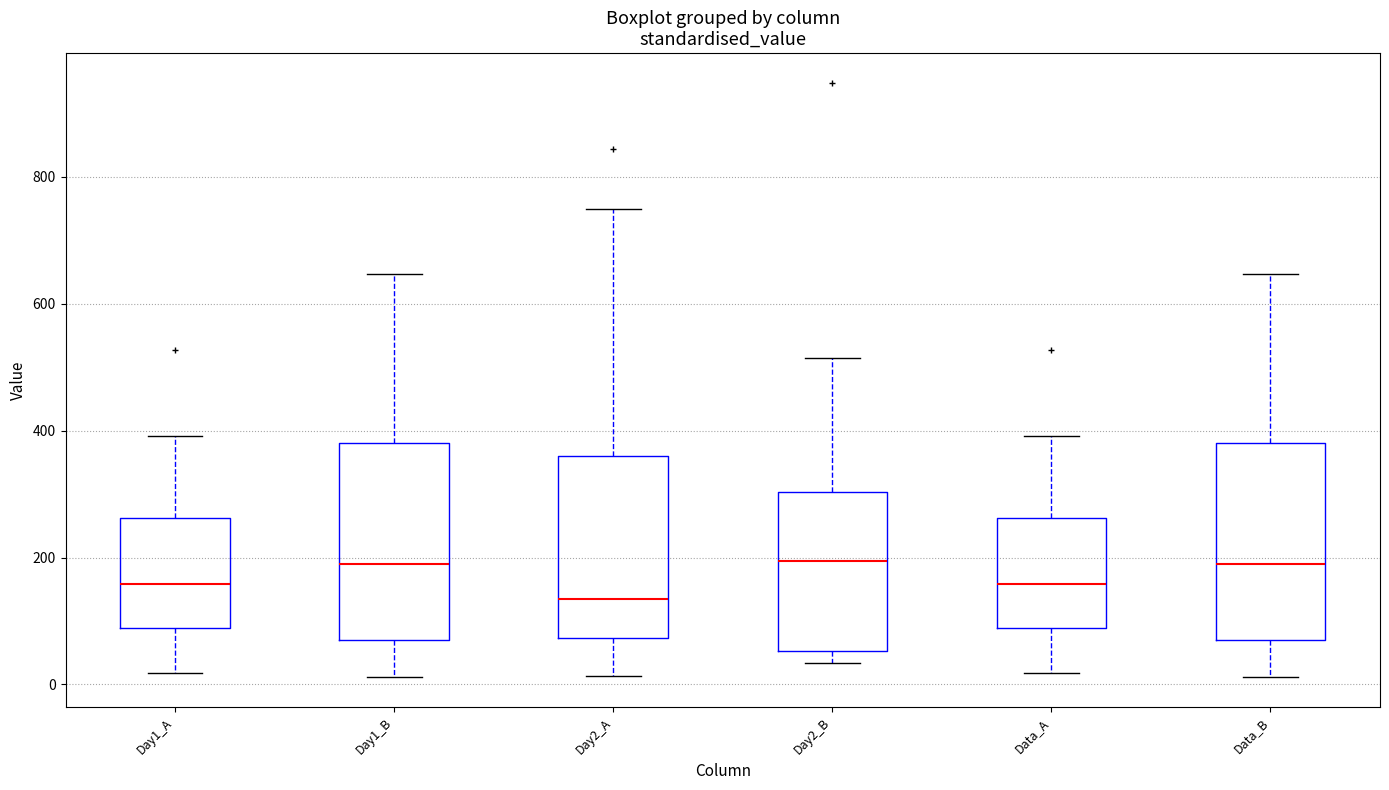

Reading left to right, transcribe this box plot: for each box, give where its median line is, the range the box spans, and where its two whiskers end, as read against the y-axis. The values are not printed on the chart, so give them approximately, as read against the axis.

Day1_A: median 160, box 80 to 260, whiskers 20 to 400
Day1_B: median 180, box 60 to 380, whiskers 20 to 640
Day2_A: median 140, box 80 to 360, whiskers 20 to 740
Day2_B: median 200, box 60 to 300, whiskers 40 to 520
Data_A: median 160, box 80 to 260, whiskers 20 to 400
Data_B: median 180, box 60 to 380, whiskers 20 to 640